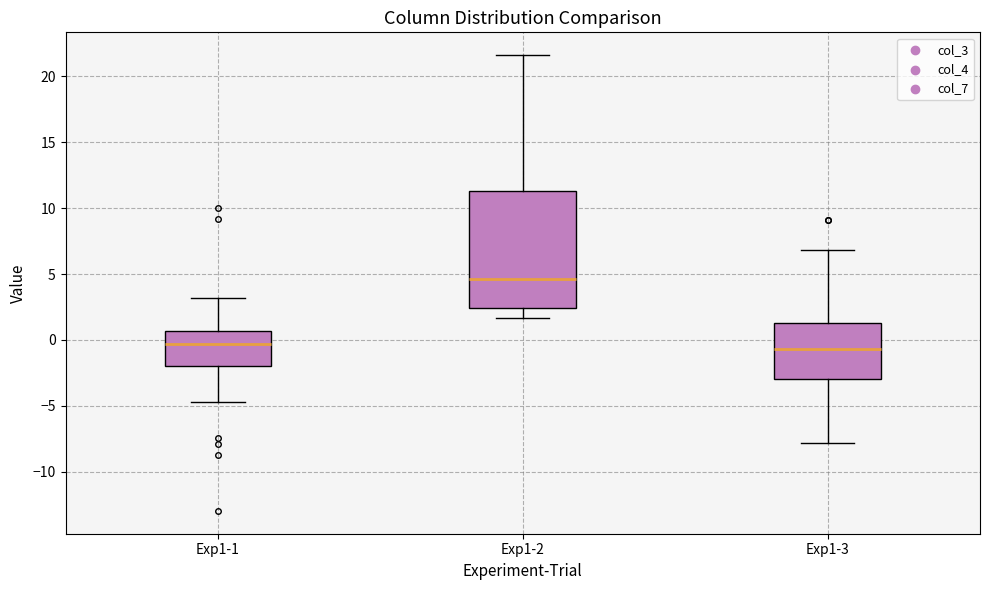

Where does the lower whisker of the box for Exp1-1 end on the y-axis? The values are not printed on the chart, so give them approximately, as read against the axis.

-4.5